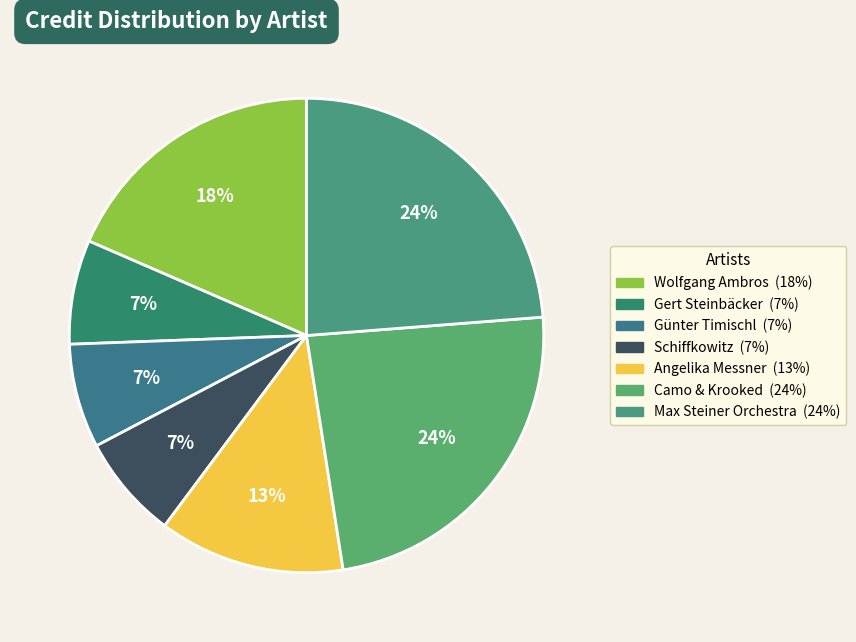

Count the number of slices in the pie.

7